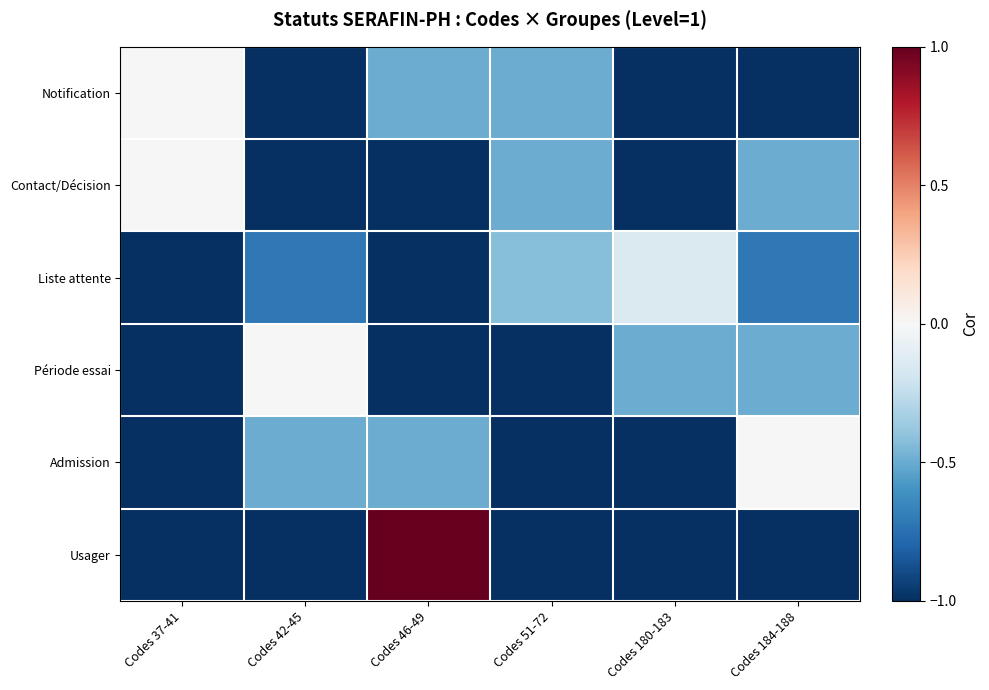

Reading left to right, extract all data points from this chart.

row_0: 0.0	-1.0	-0.5	-0.5	-1.0	-1.0
row_1: 0.0	-1.0	-1.0	-0.5	-1.0	-0.5
row_2: -1.0	-0.7	-1.0	-0.4	-0.1	-0.7
row_3: -1.0	0.0	-1.0	-1.0	-0.5	-0.5
row_4: -1.0	-0.5	-0.5	-1.0	-1.0	0.0
row_5: -1.0	-1.0	1.0	-1.0	-1.0	-1.0